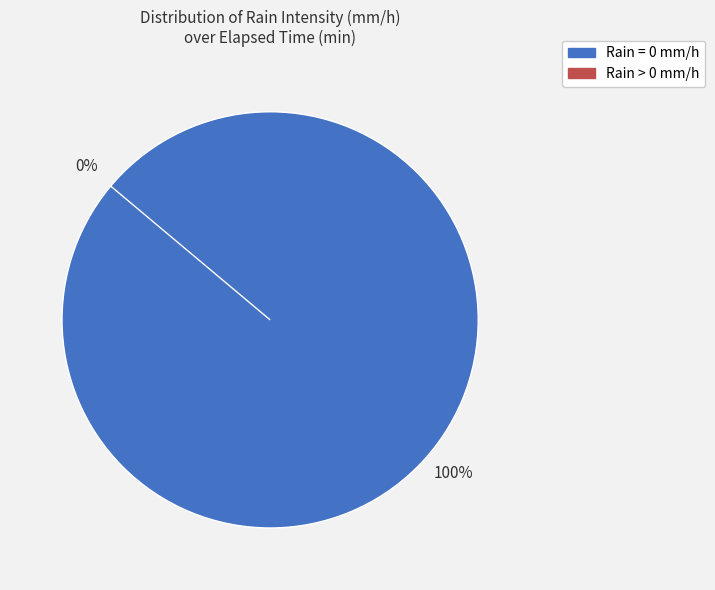

The Rain = 0 mm/h slice represents 100% of the pie. True or false?

True